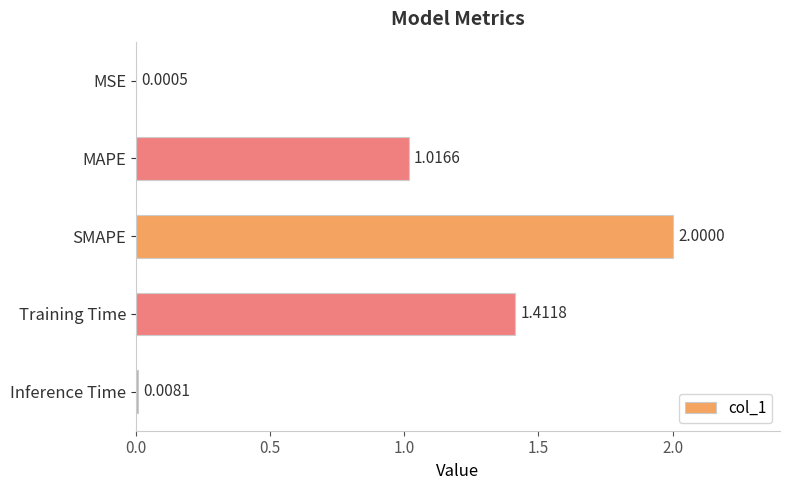

Which category has the highest value across all series?

SMAPE